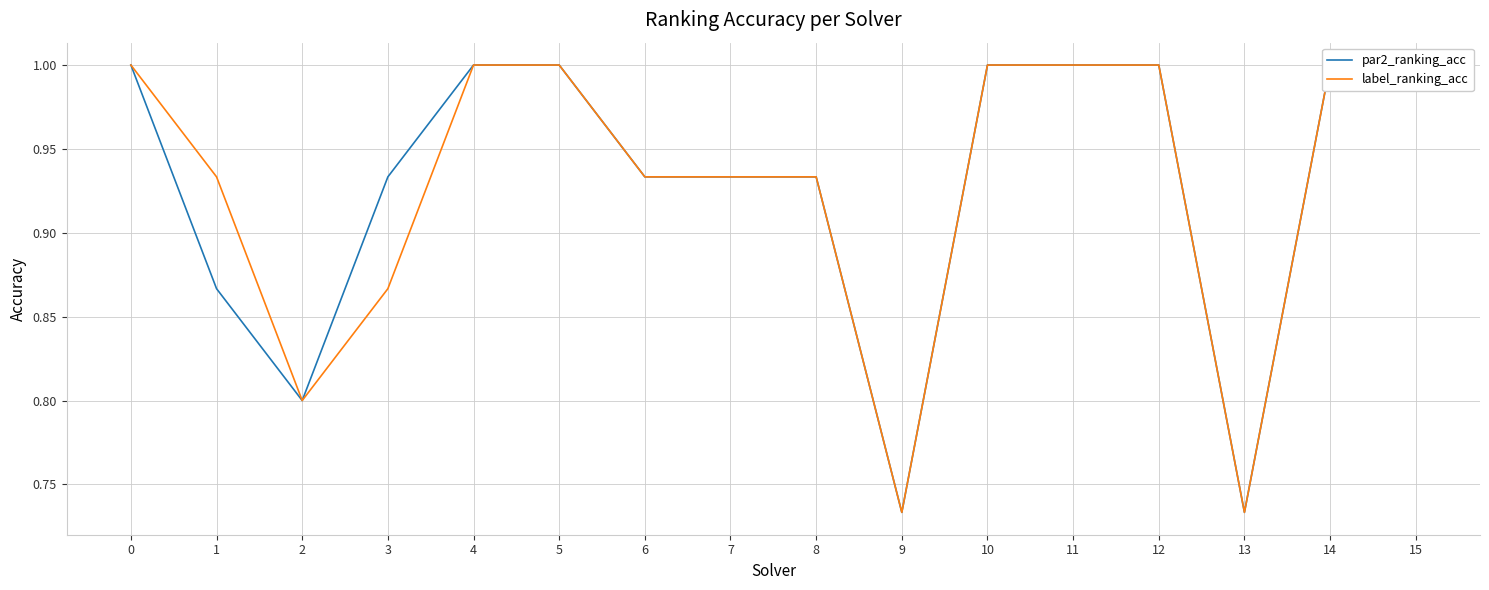

True or false: label_ranking_acc and par2_ranking_acc intersect in this chart.

False